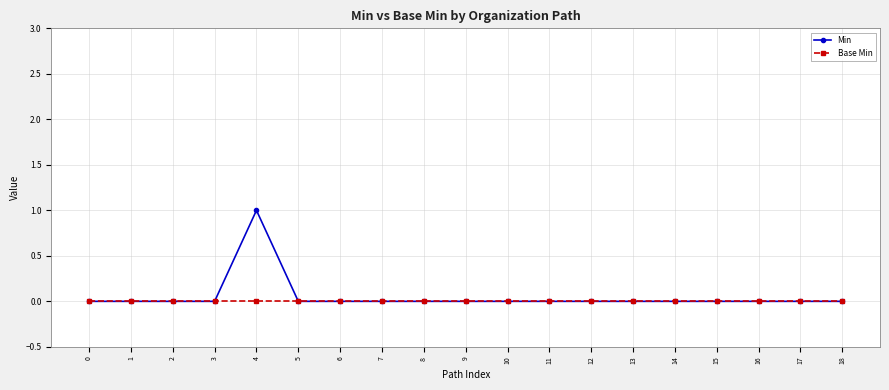

The value of Base Min at 17 is 0. True or false?

True